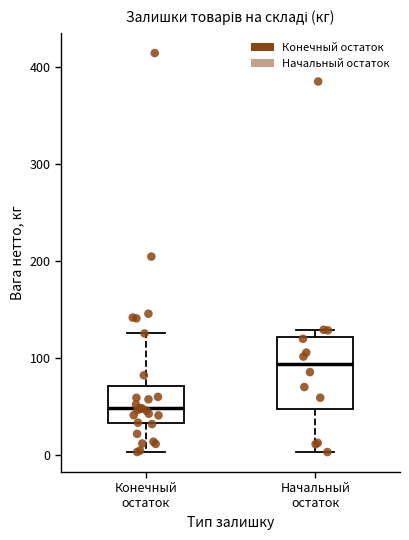

Reading left to right, read every box against the y-axis: the position of its median line, the range the box covers, and the ends of its whiskers. The values are not printed on the chart, so give them approximately, as read against the axis.

Конечный остаток: median 50, box 30 to 70, whiskers 0 to 130
Начальный остаток: median 90, box 50 to 120, whiskers 0 to 130